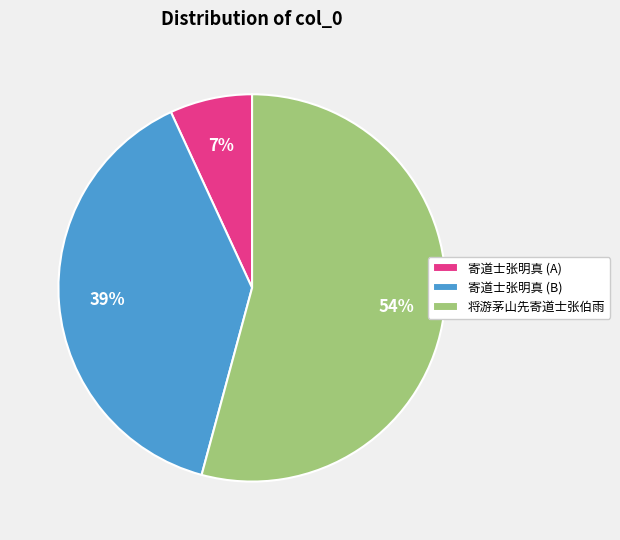

Is it true that 寄道士张明真 (A) is 7% of the pie?

True